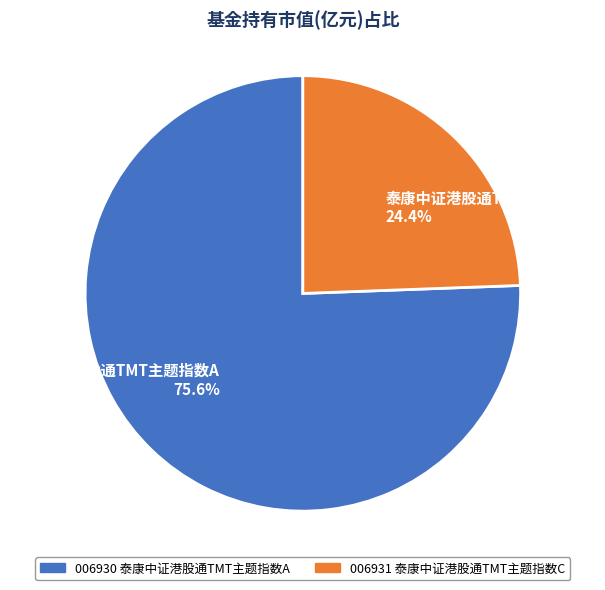

The 泰康中证港股通TMT主题指数A slice represents 76% of the pie. True or false?

True